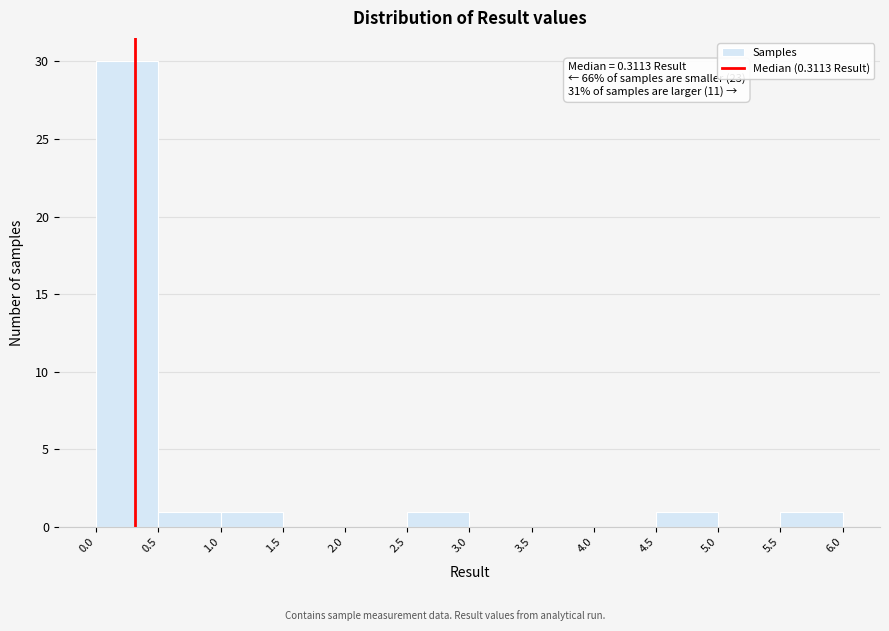

Over which range of the x-axis is the bar tallest?

0.0 to 0.5